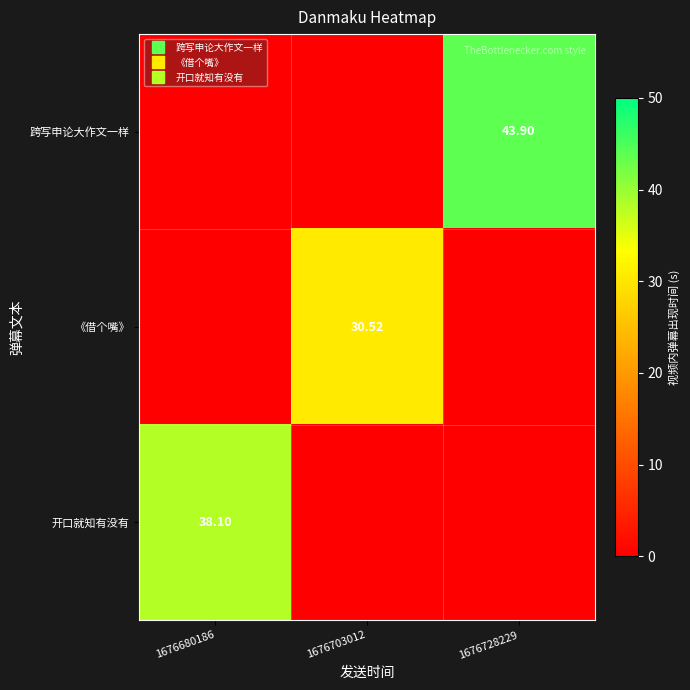

The value of 开口就知有没有 at 1676728229 is 0.0. True or false?

True